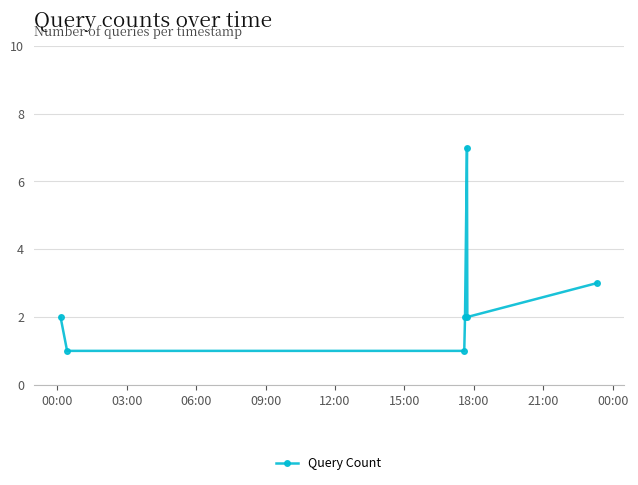

How many points are higher than both their immediate neighbors (excluding endpoints)?

1